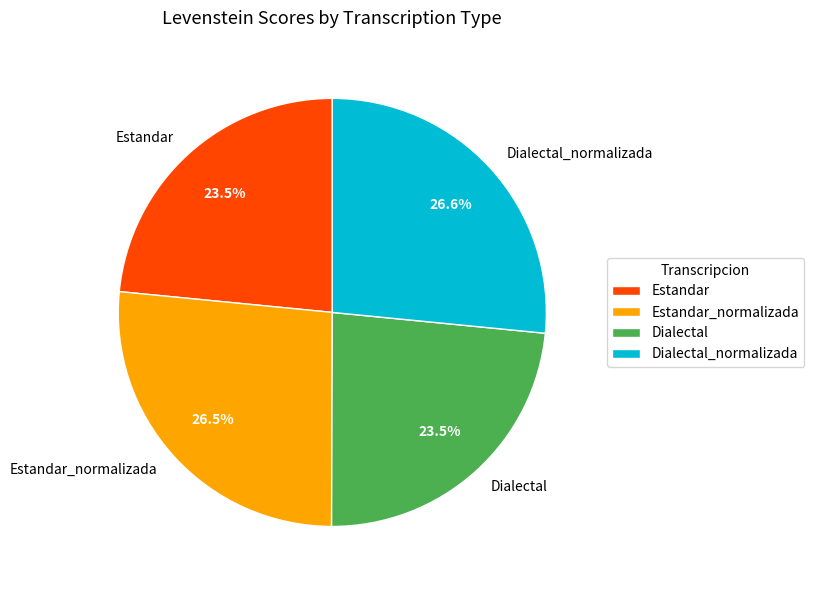

Approximately how many times larger is the value at Estandar compared to Dialectal?

1.0